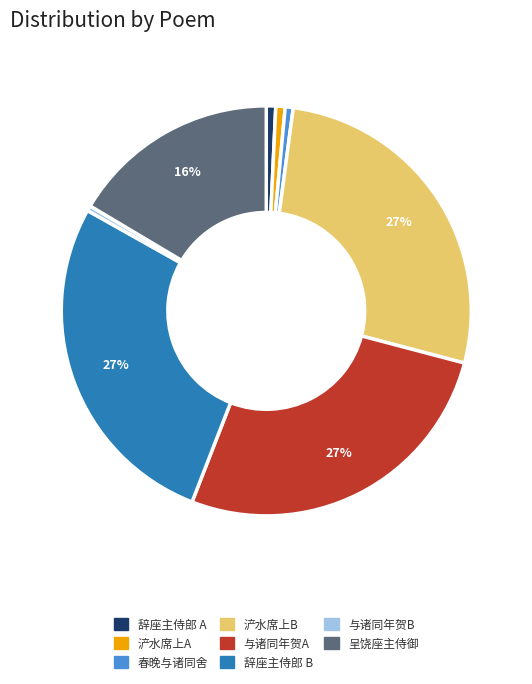

Is there any slice that represents more than half of the pie?

No